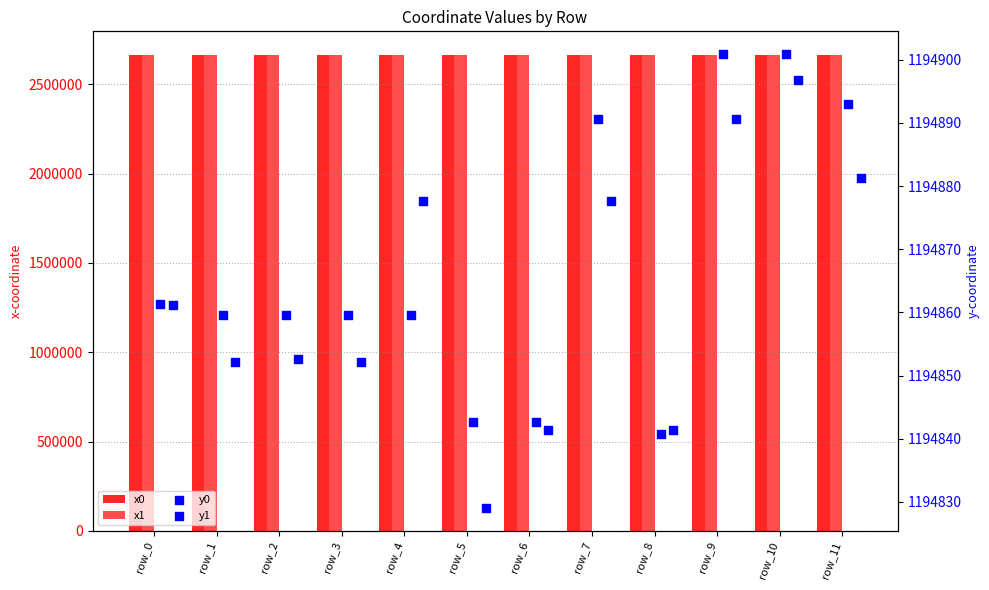

What is the total value across all series at row_8?

7717089.9